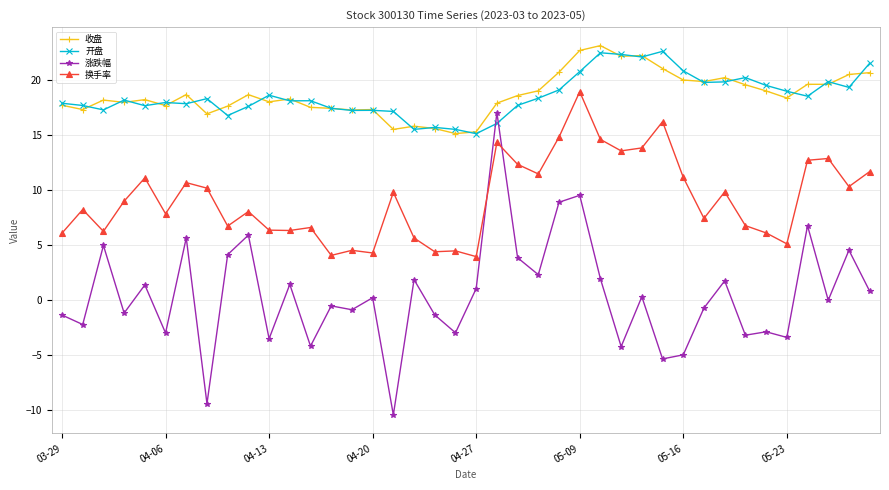

What is the greatest value displayed?

23.1